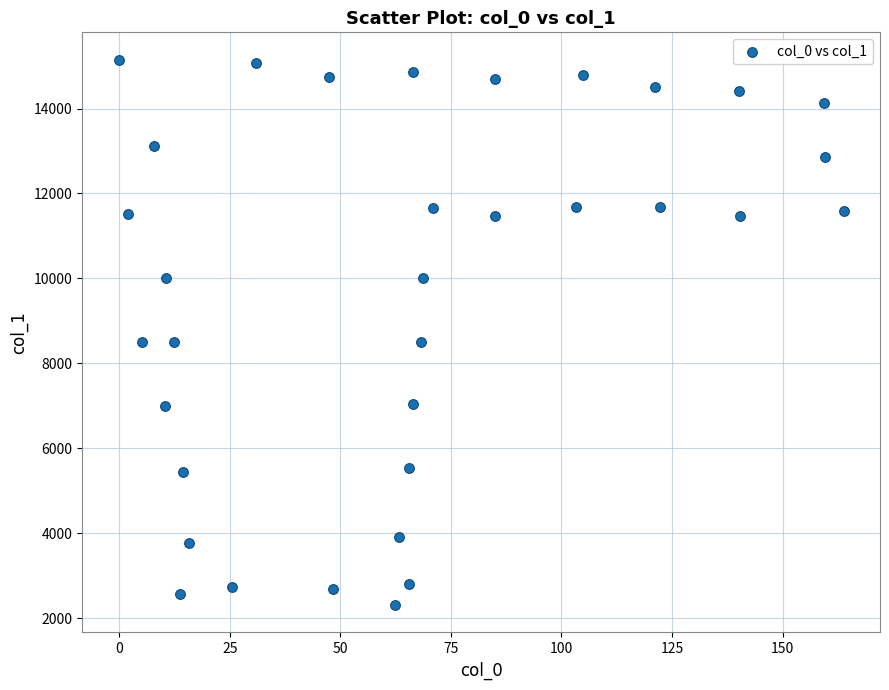

What is the range of Y values (max minus min)?

12850.7